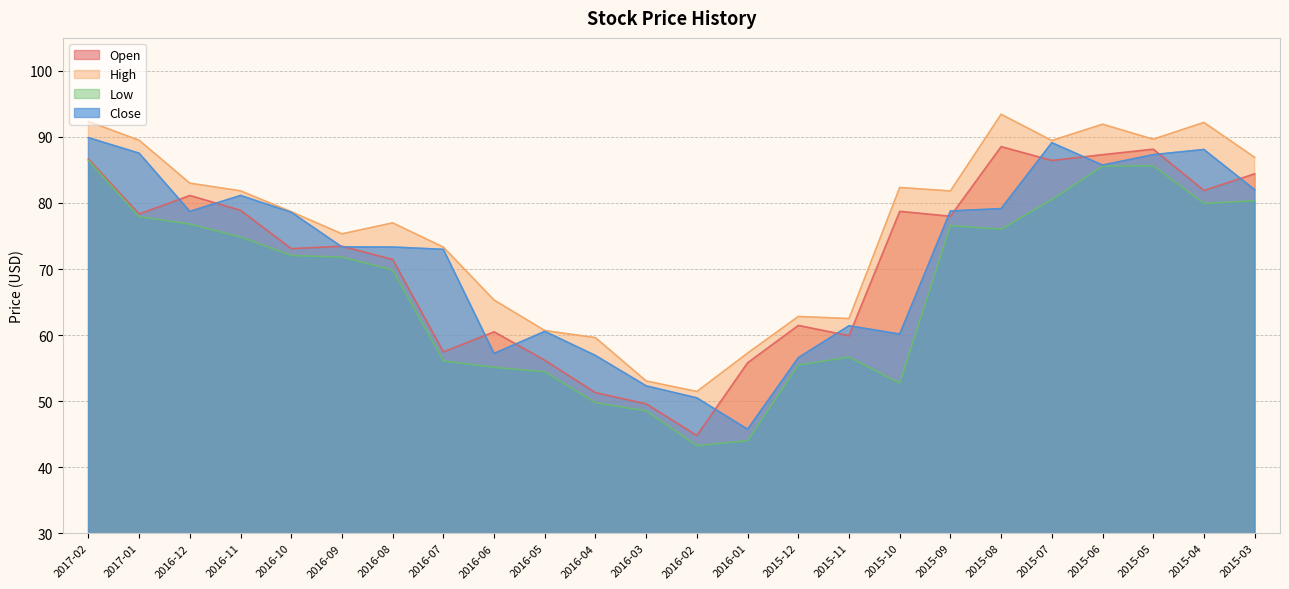

What is the total value across all series at 2016-08?

291.6